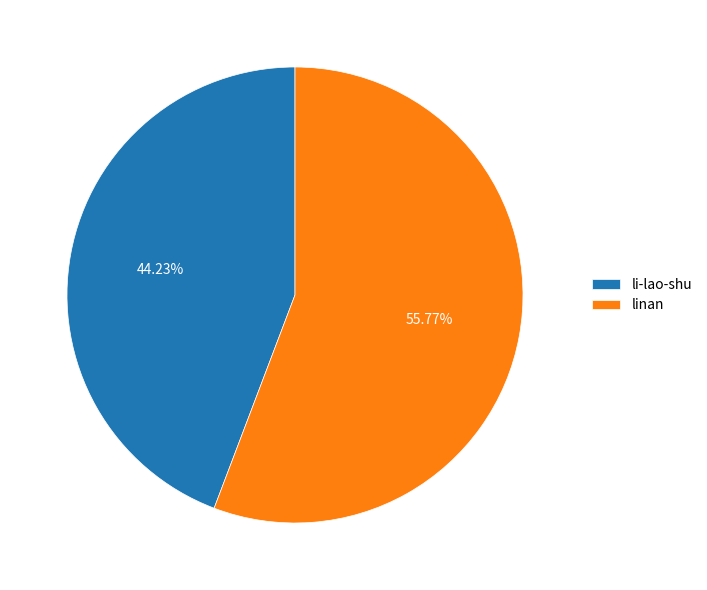

To the nearest percent, what percentage of the pie is linan?

56%